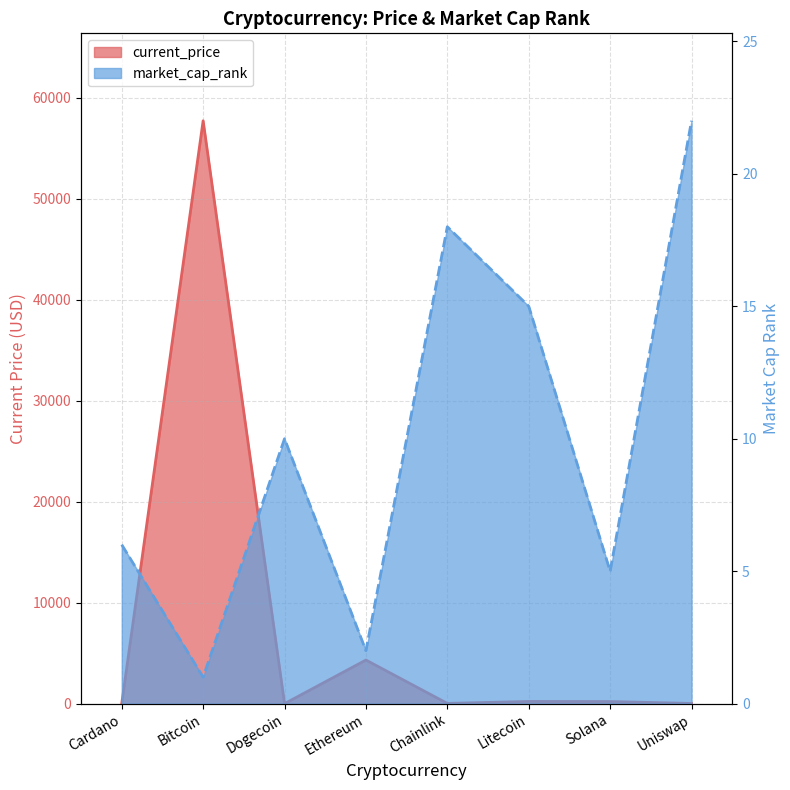

Which category has the highest value across all series?

Bitcoin